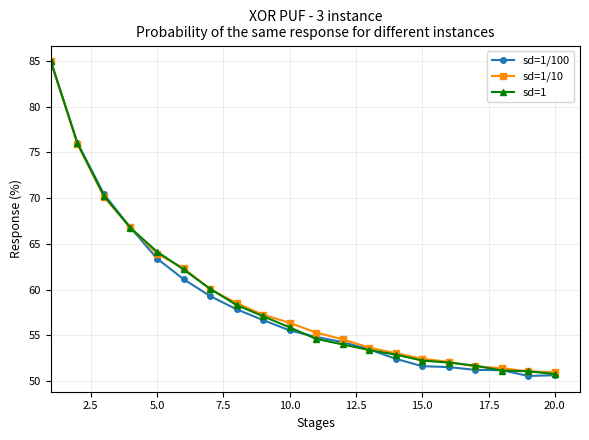

What is the maximum value shown in the chart?

85.0